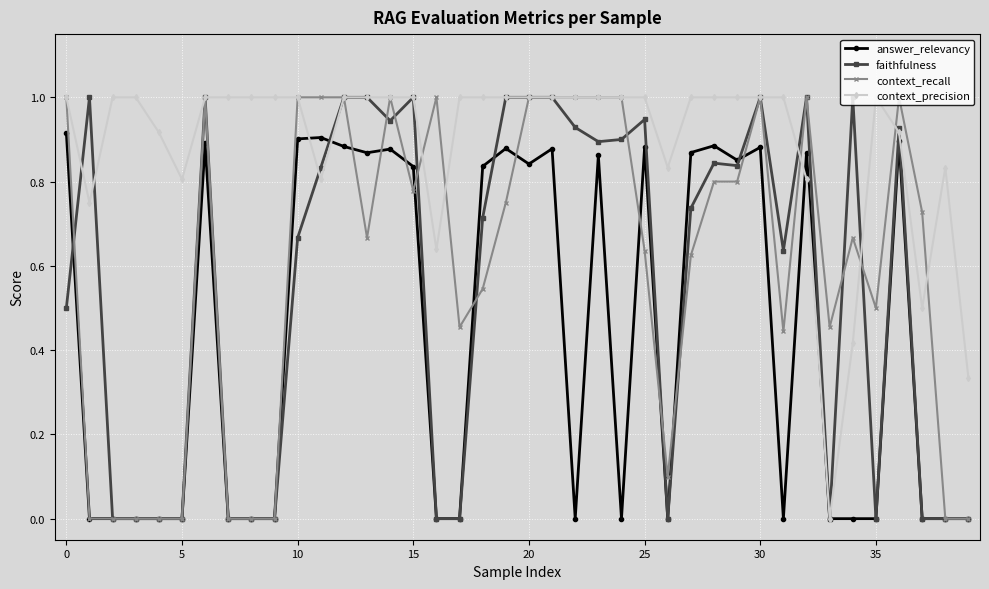

What are all the series names shown in the legend?

answer_relevancy, faithfulness, context_recall, context_precision